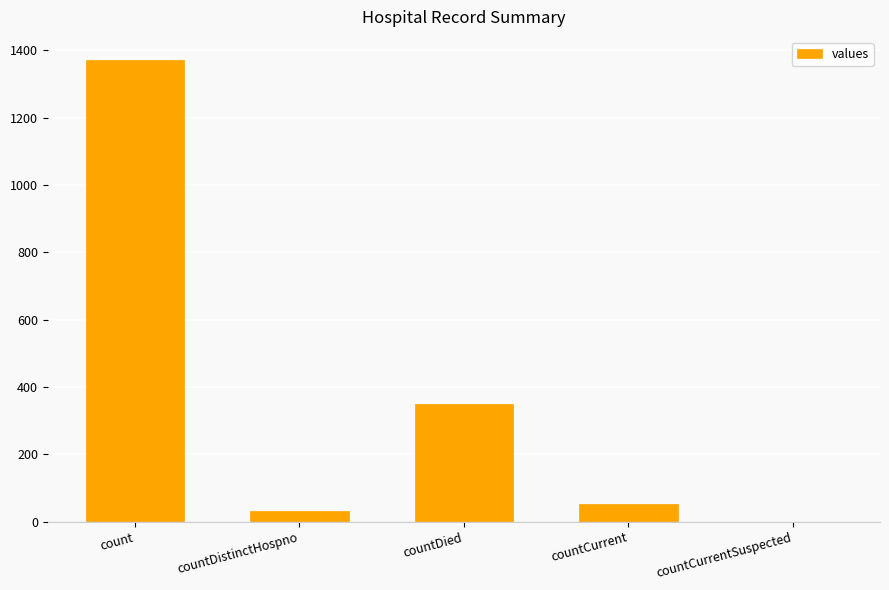

What is the sum of the values at countCurrentSuspected and countDied?

349